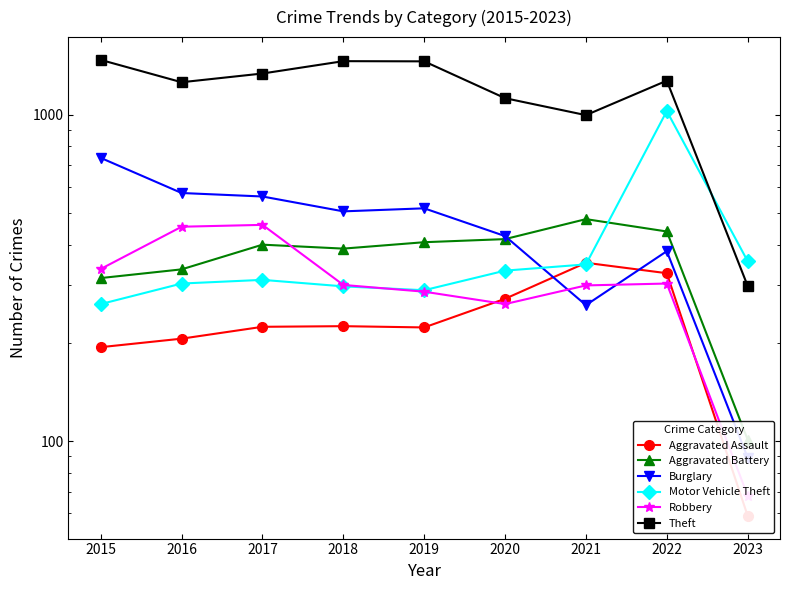

In Motor Vehicle Theft, how many points are lower than both neighbors (excluding endpoints)?

1